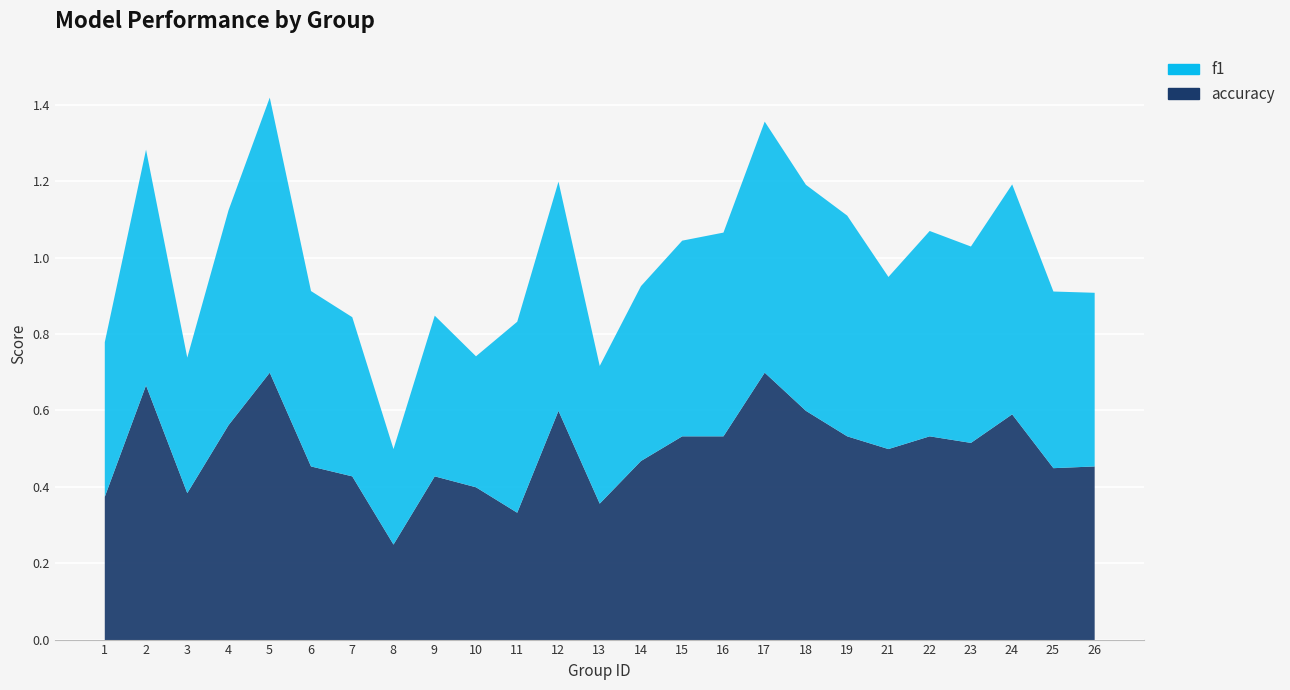

List the labels in order of accuracy value, largest first.

5, 17, 2, 12, 18, 24, 4, 15, 16, 19, 22, 23, 21, 14, 6, 26, 25, 7, 9, 10, 3, 1, 13, 11, 8